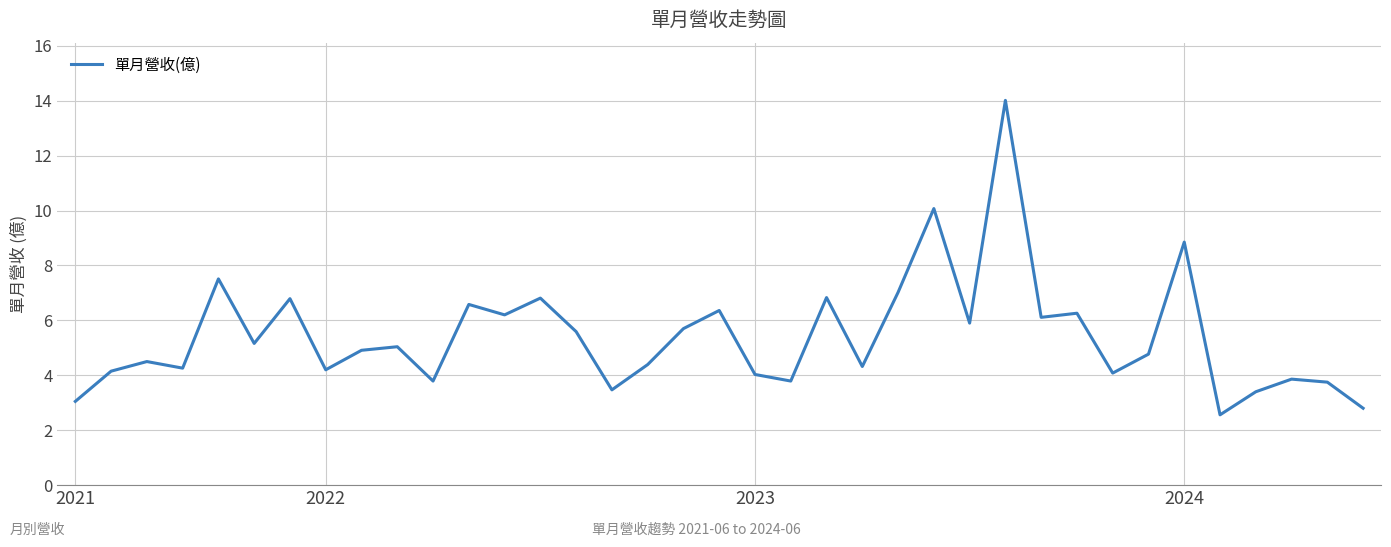

Is this an area chart (filled region under the line)?

No